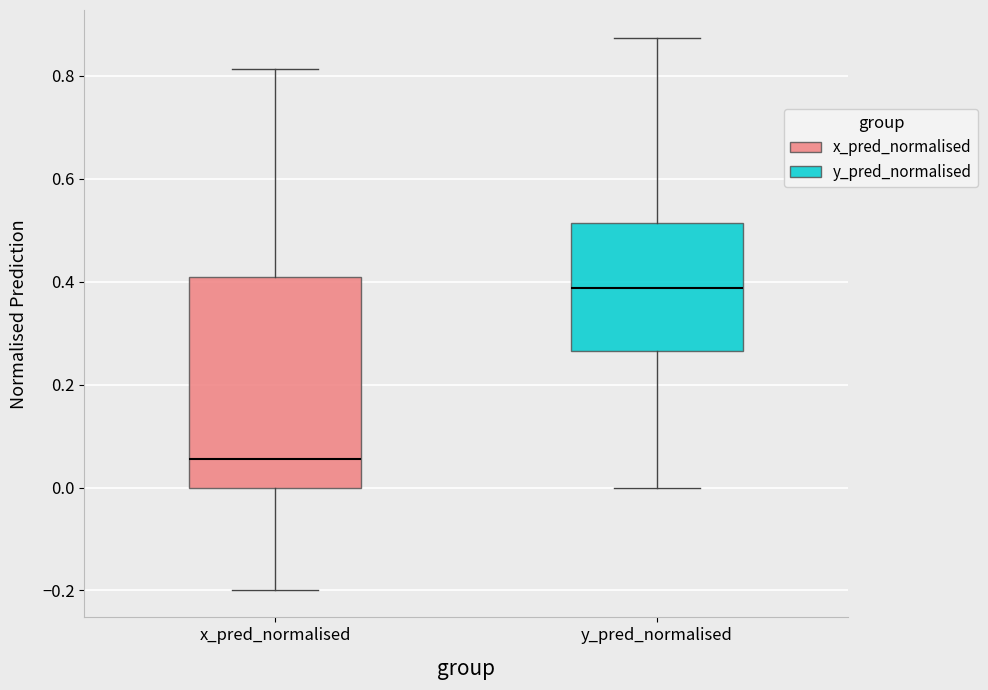

Which box is the tallest, from its lower edge to its upper edge?

x_pred_normalised